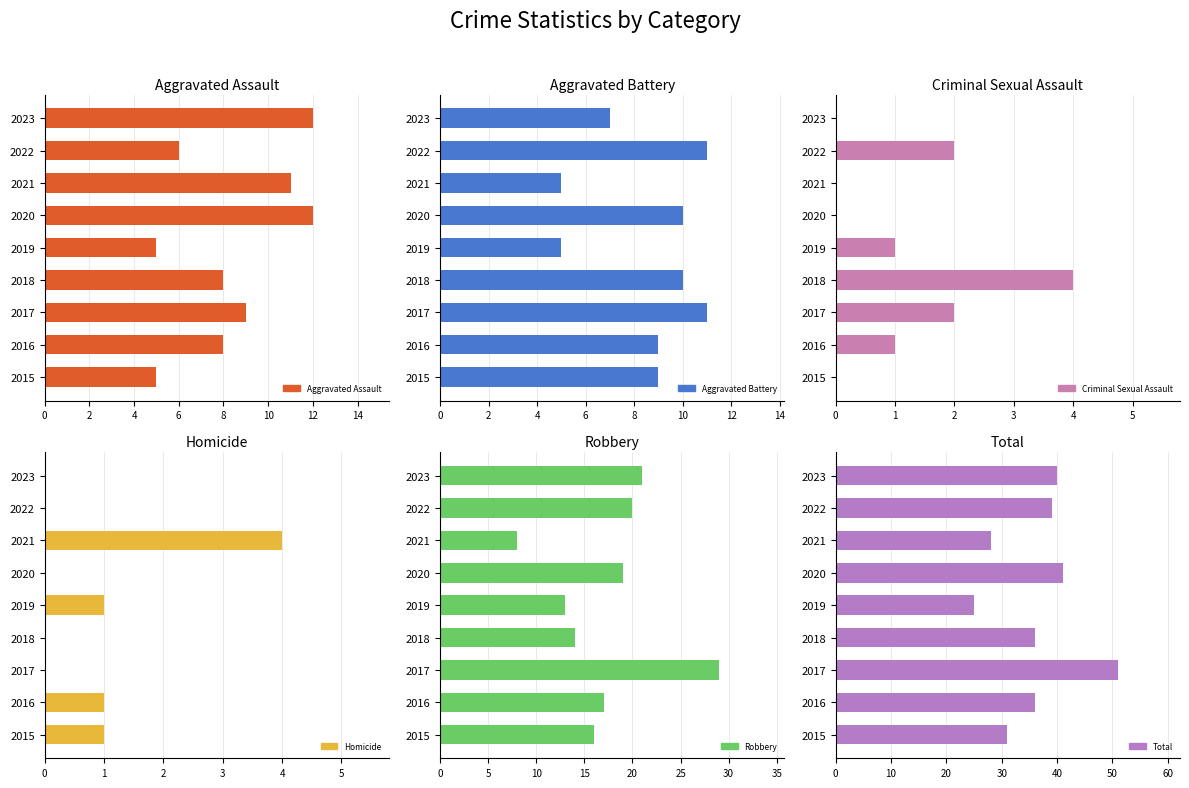

The value of Aggravated Battery at 2016 is 9. True or false?

True